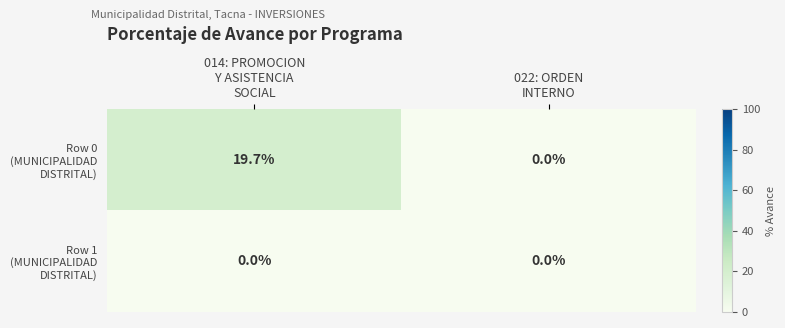

What is the maximum value shown in the chart?

19.7